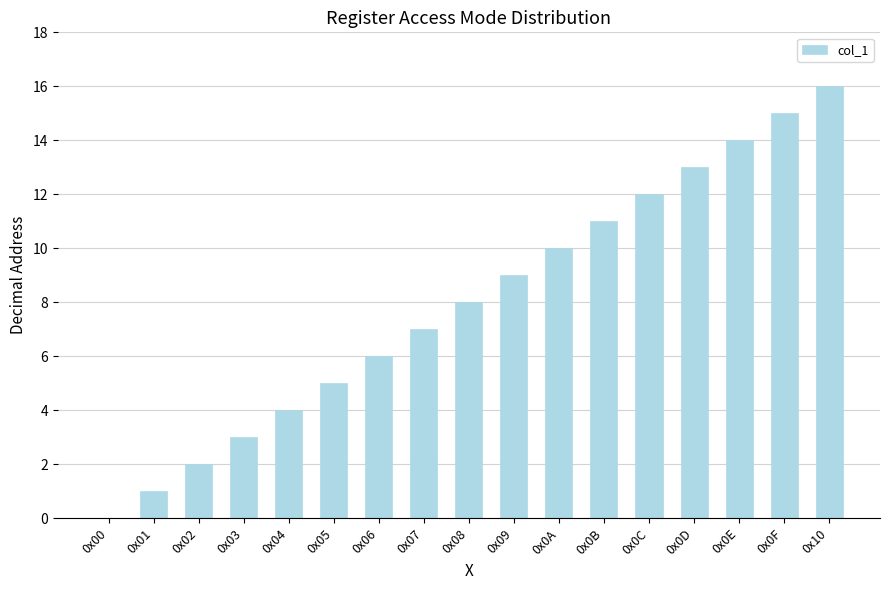

The chart shows a value of 14 at 0x08. True or false?

False